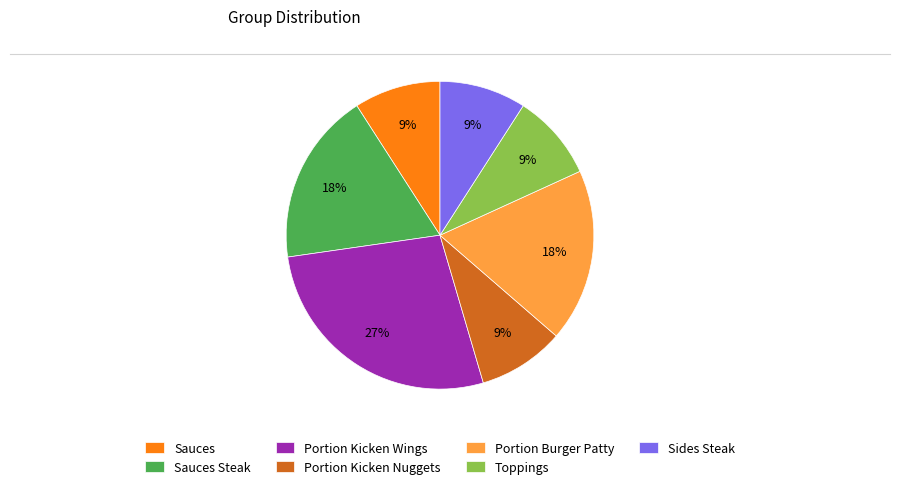

Do Portion Burger Patty and Portion Kicken Wings together represent more than half of the pie?

No